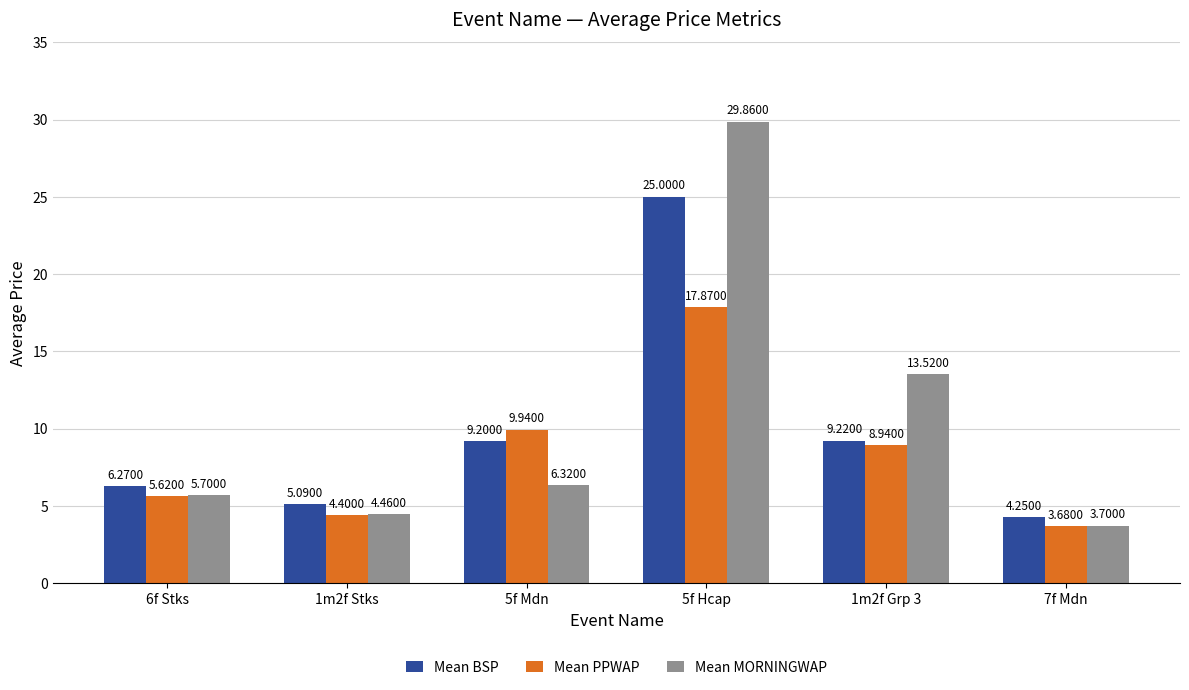

How many bars are there in each group?

3